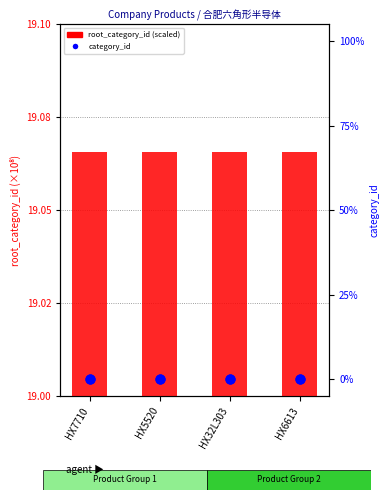

Which series has the largest total across all categories?

root_category_id (scaled)